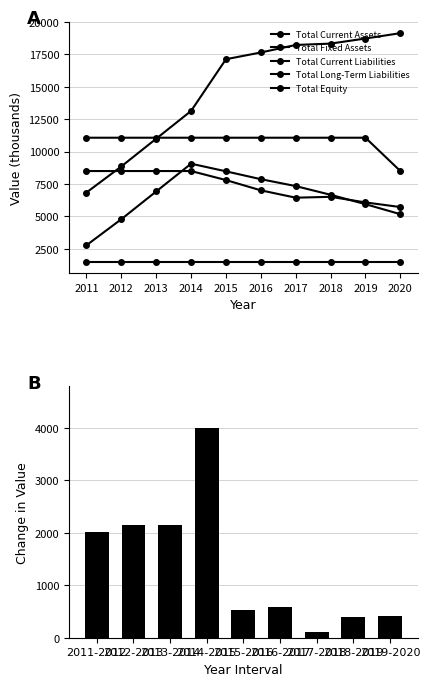

Where does the Total Equity series first go above 6925?

2013